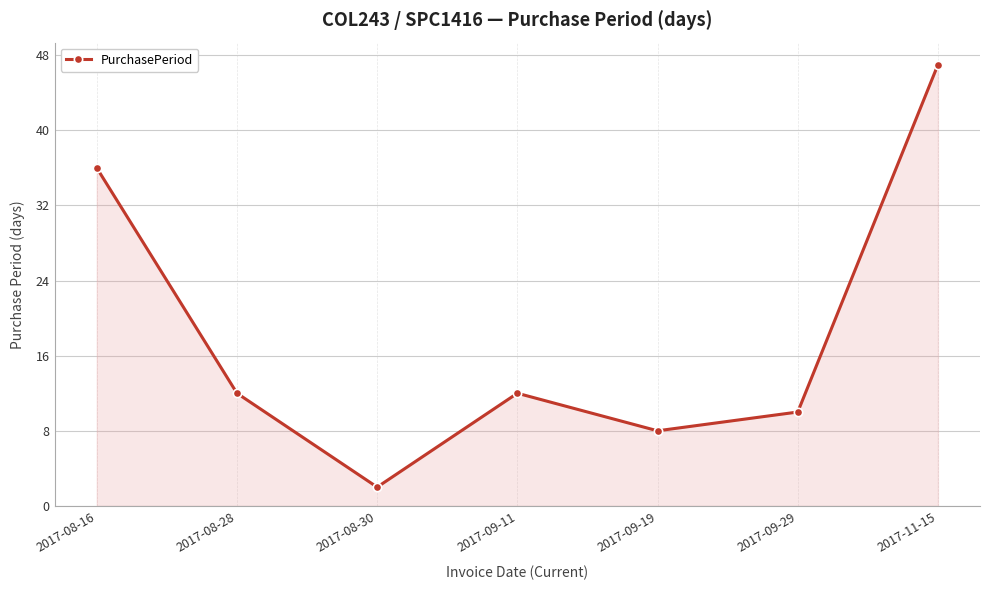

Does the chart have visible grid lines?

Yes